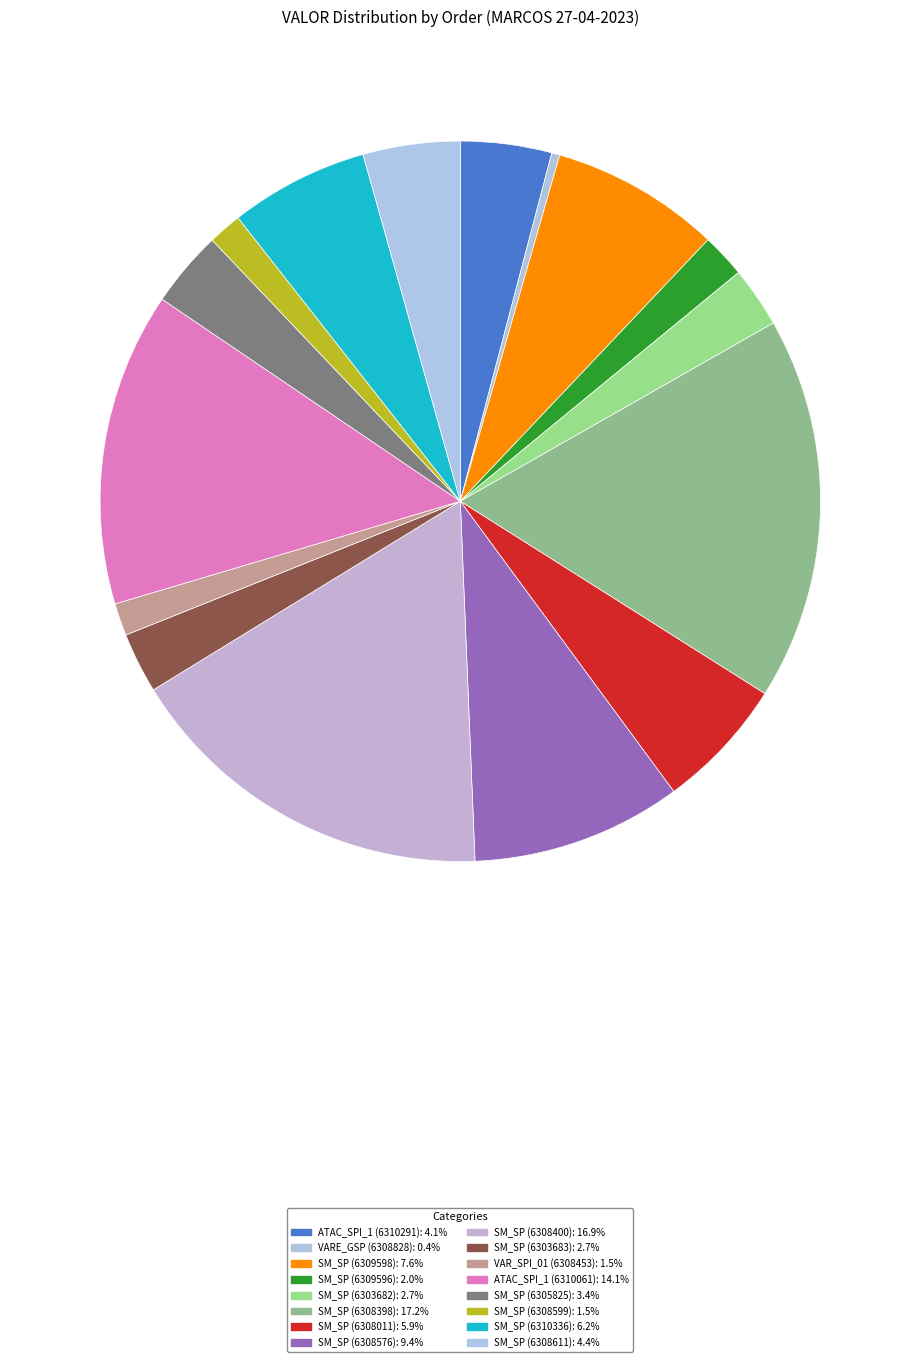

True or false: SM_SP (6303682) accounts for 3% of the total.

True